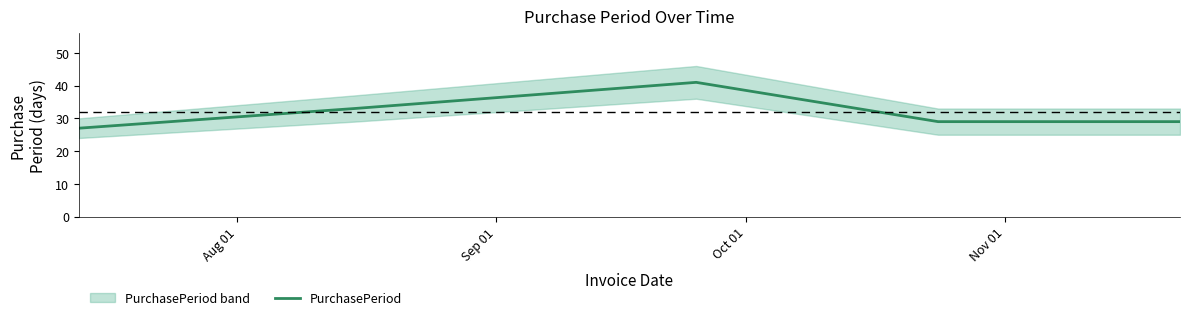

True or false: the data shows 48 at Aug 01.

False